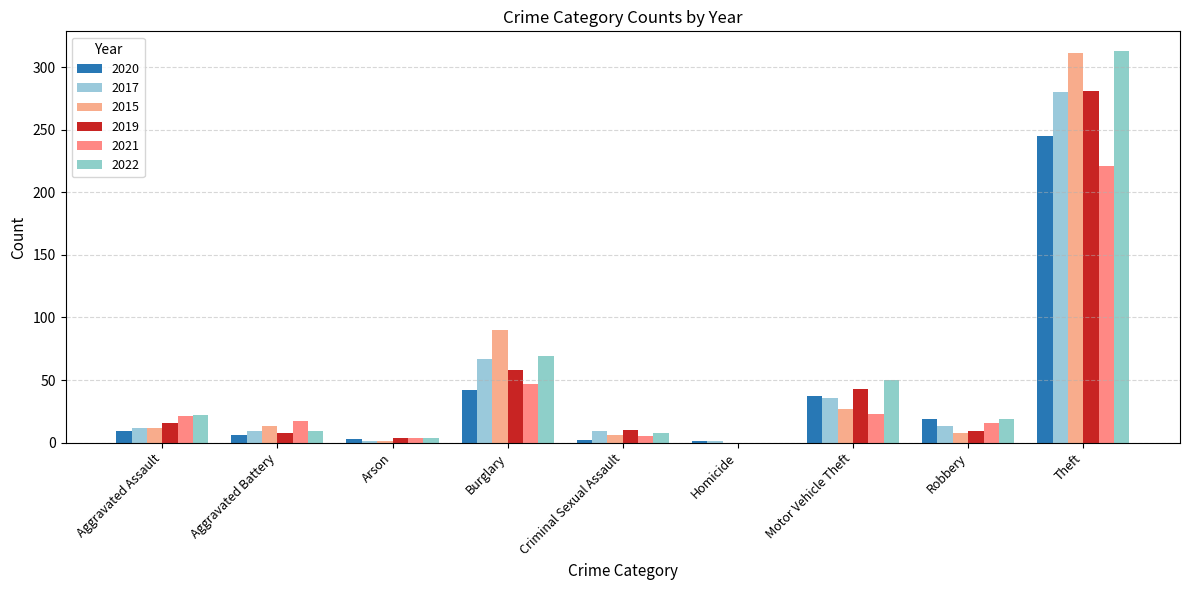

List the labels in order of 2019 value, smallest first.

Homicide, Arson, Aggravated Battery, Robbery, Criminal Sexual Assault, Aggravated Assault, Motor Vehicle Theft, Burglary, Theft